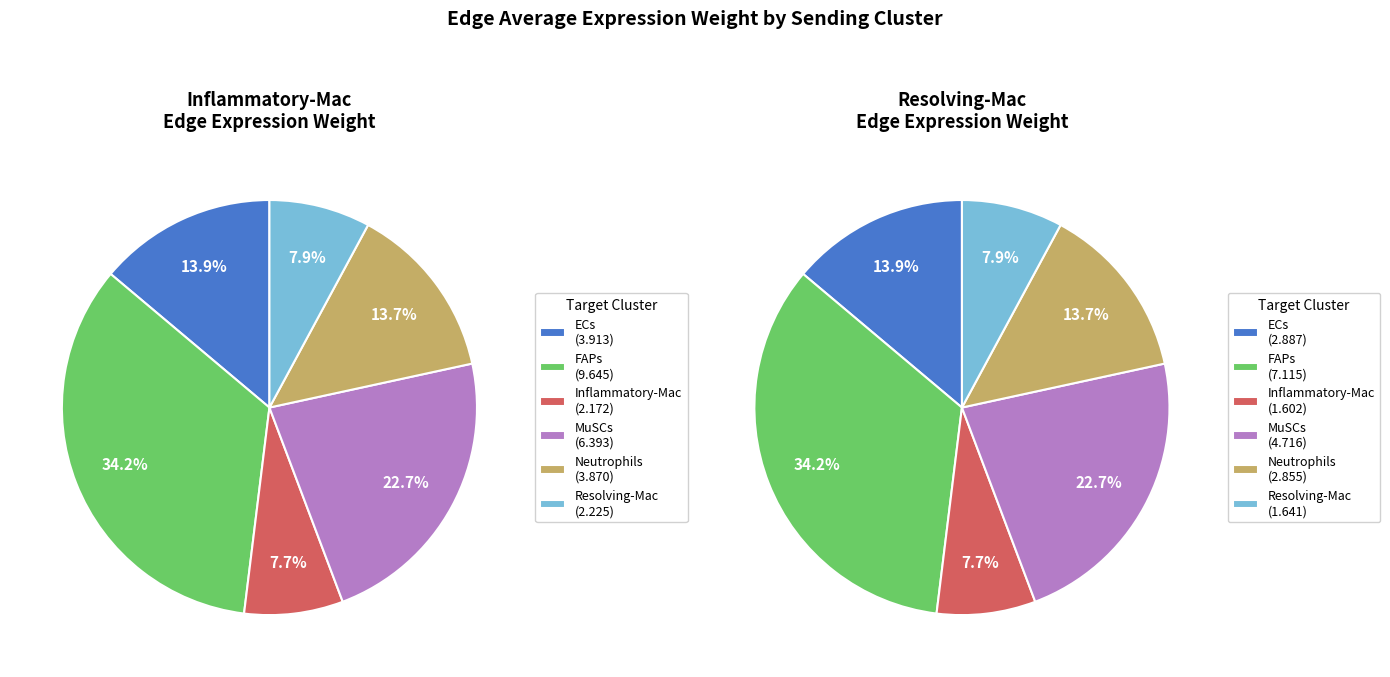

Rank the categories by value from highest to lowest.

Inflammatory-Mac -> FAPs, Resolving-Mac -> FAPs, Inflammatory-Mac -> MuSCs, Resolving-Mac -> MuSCs, Inflammatory-Mac -> ECs, Inflammatory-Mac -> Neutrophils, Resolving-Mac -> ECs, Resolving-Mac -> Neutrophils, Inflammatory-Mac -> Resolving-Mac, Inflammatory-Mac -> Inflammatory-Mac, Resolving-Mac -> Resolving-Mac, Resolving-Mac -> Inflammatory-Mac